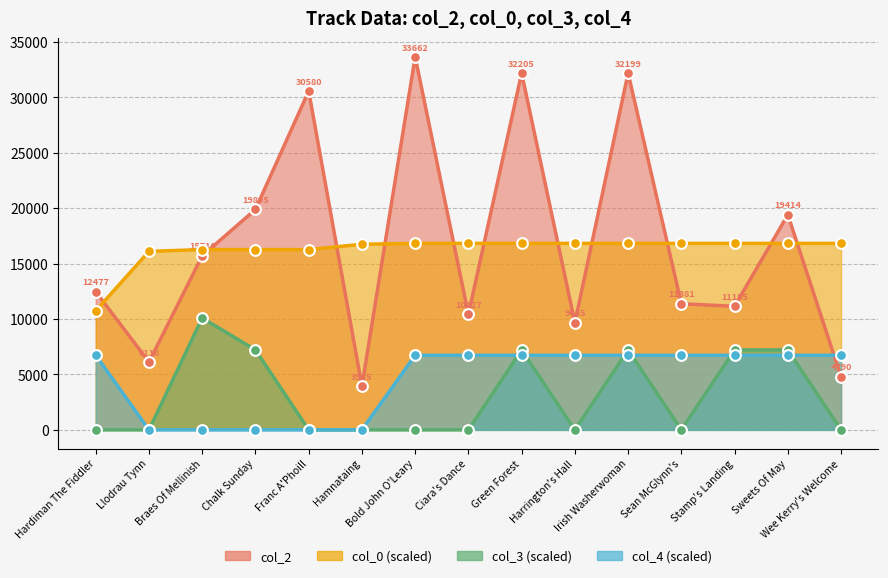

Which series contains the highest Y value?

col_2